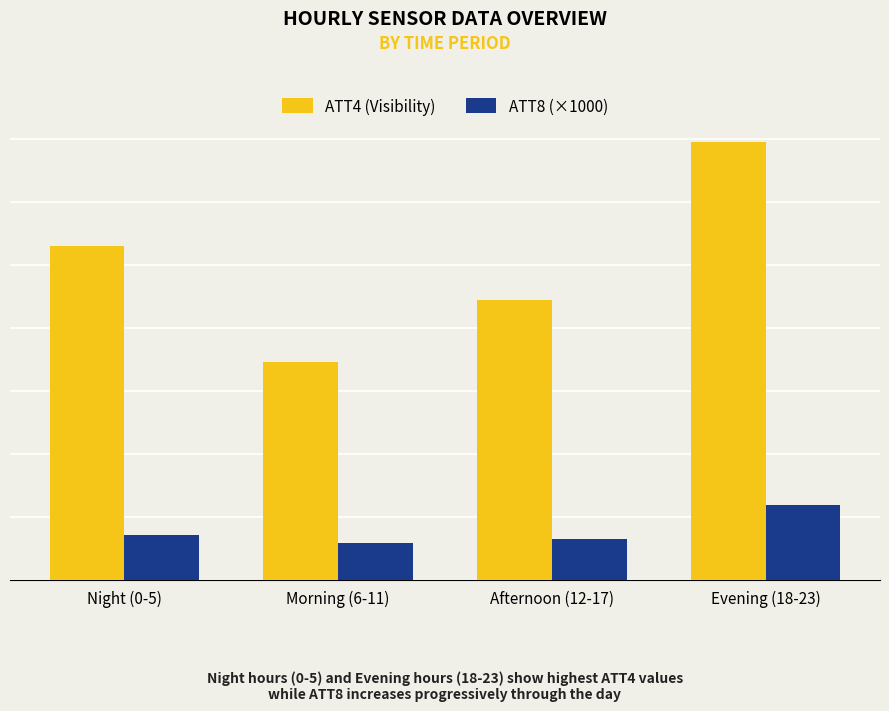

Which category has the highest value in the ATT8 (×1000) series?

Evening (18-23)